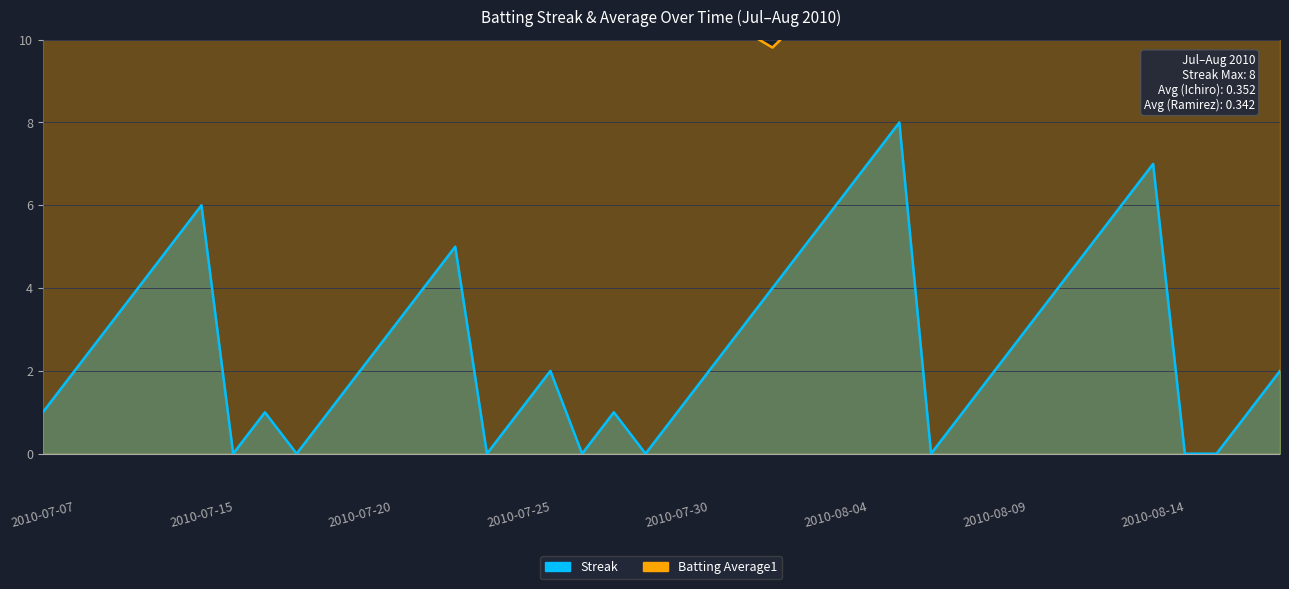

Does the chart have visible grid lines?

Yes